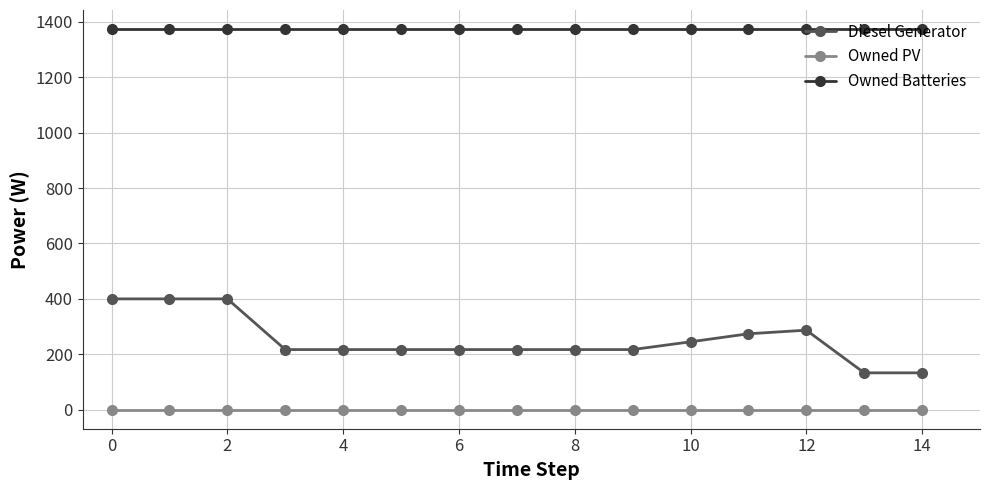

True or false: Diesel Generator and Owned Batteries intersect in this chart.

False